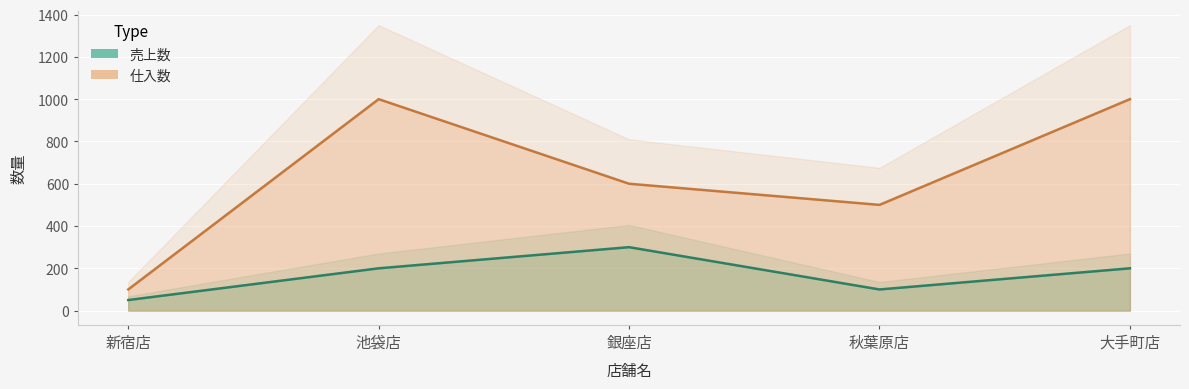

Which category has the lowest value in the 仕入数 series?

新宿店